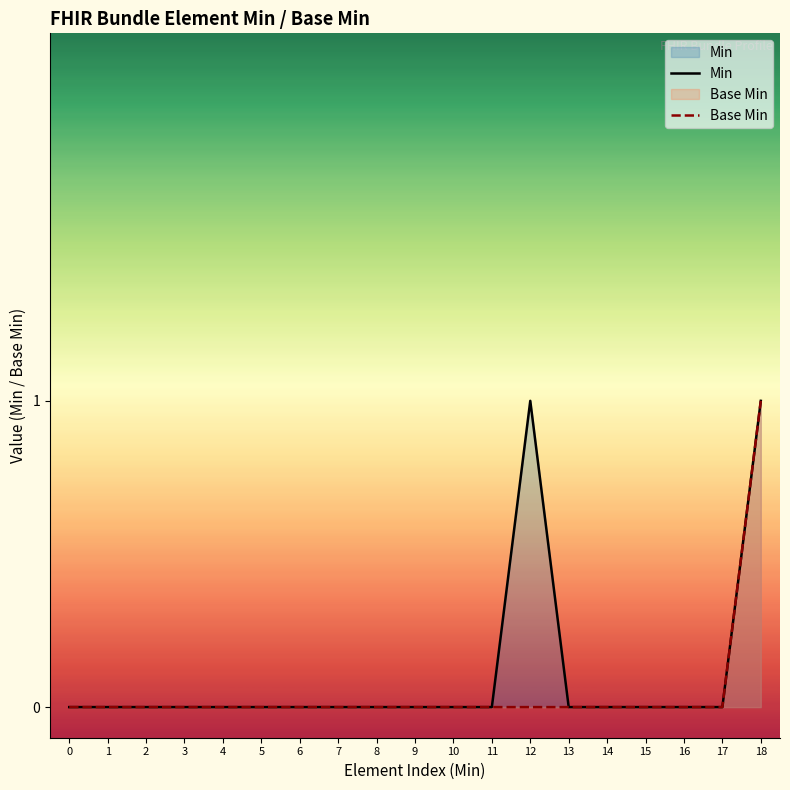

Which has a higher value, 12 or 7?

12